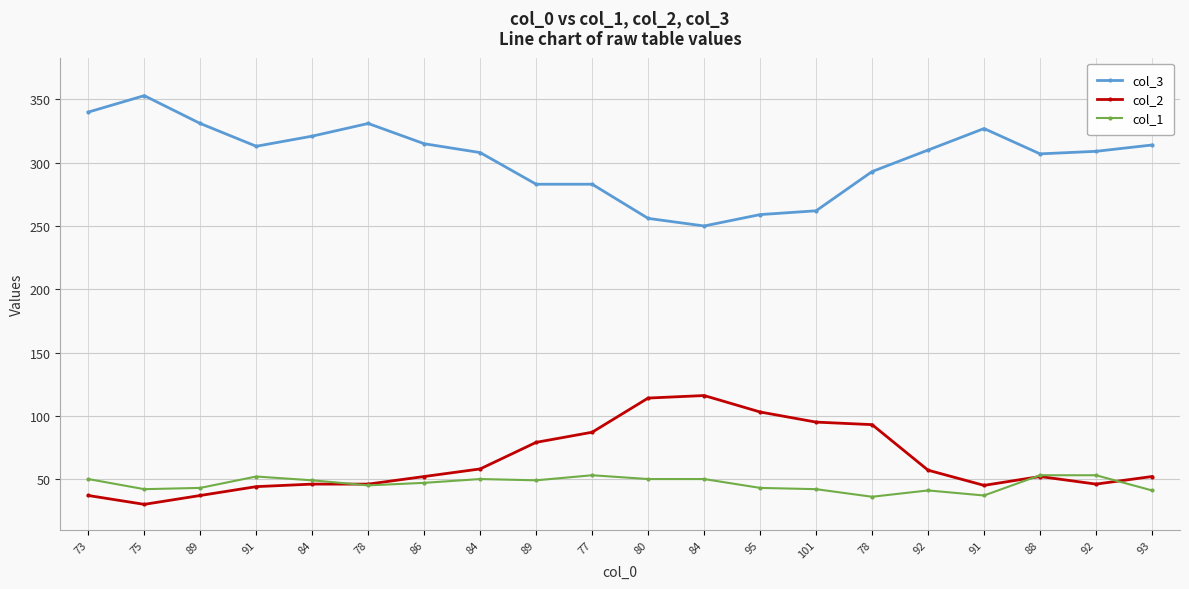

What is the total value across all series at 86?

414